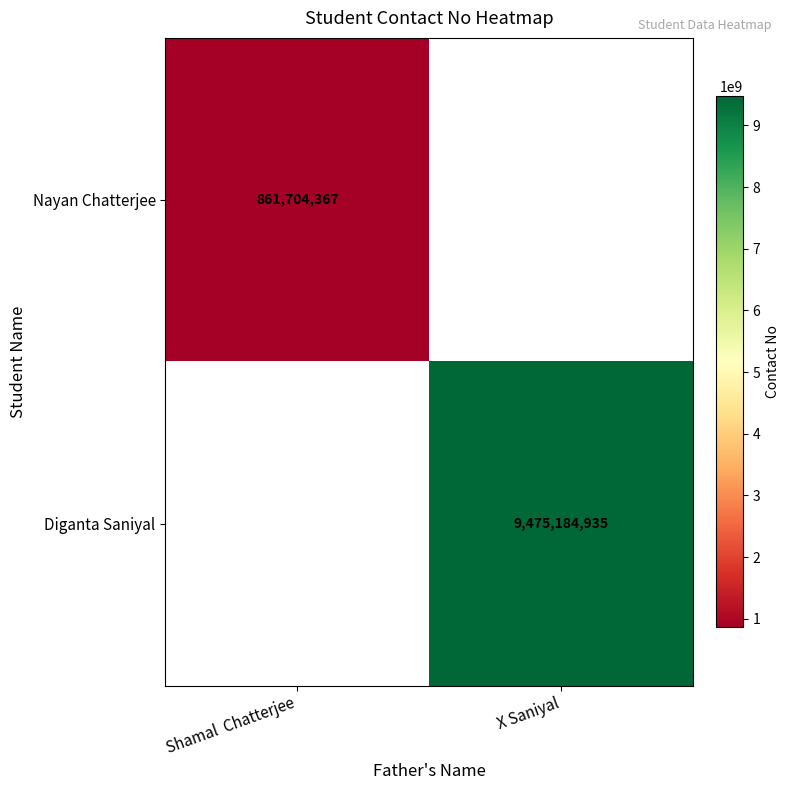

The Diganta Saniyal series shows 9475184935 at X Saniyal. True or false?

True